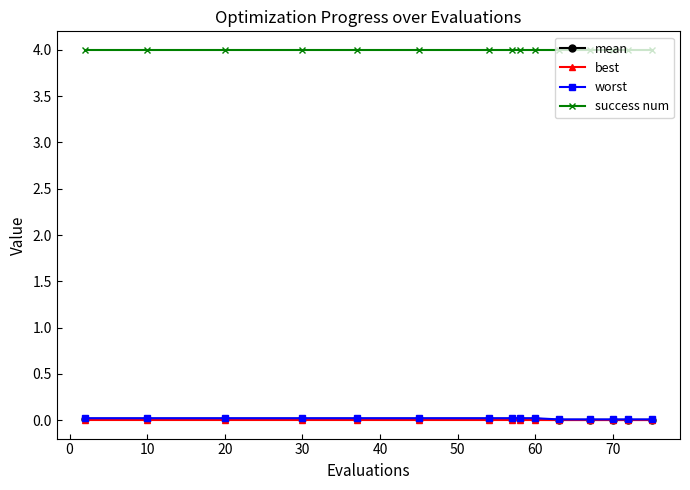

True or false: best and success num cross at least once.

False